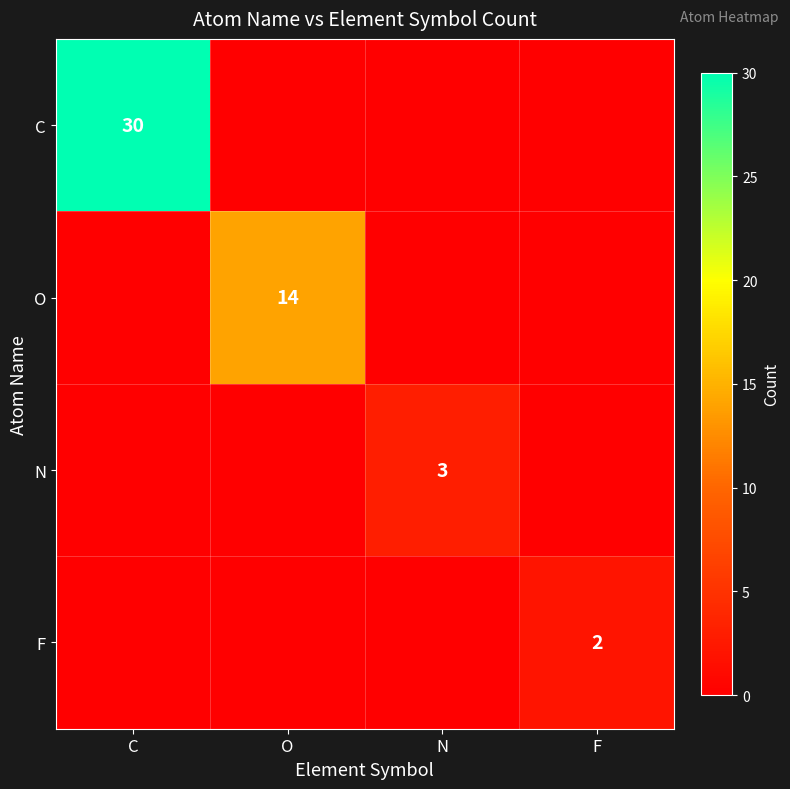

The value of C at C is 41. True or false?

False